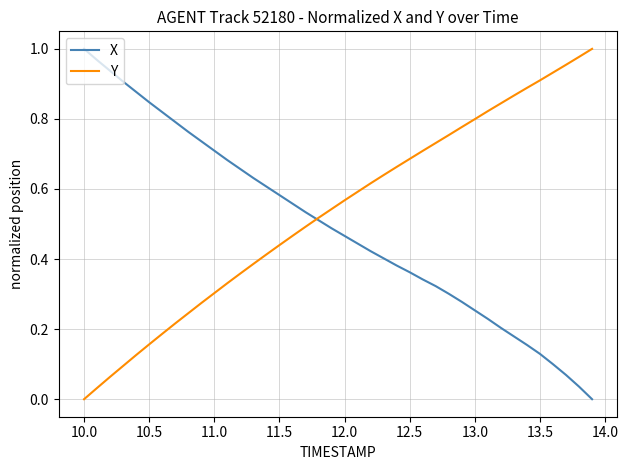

What is the average value of the Y series?

0.5